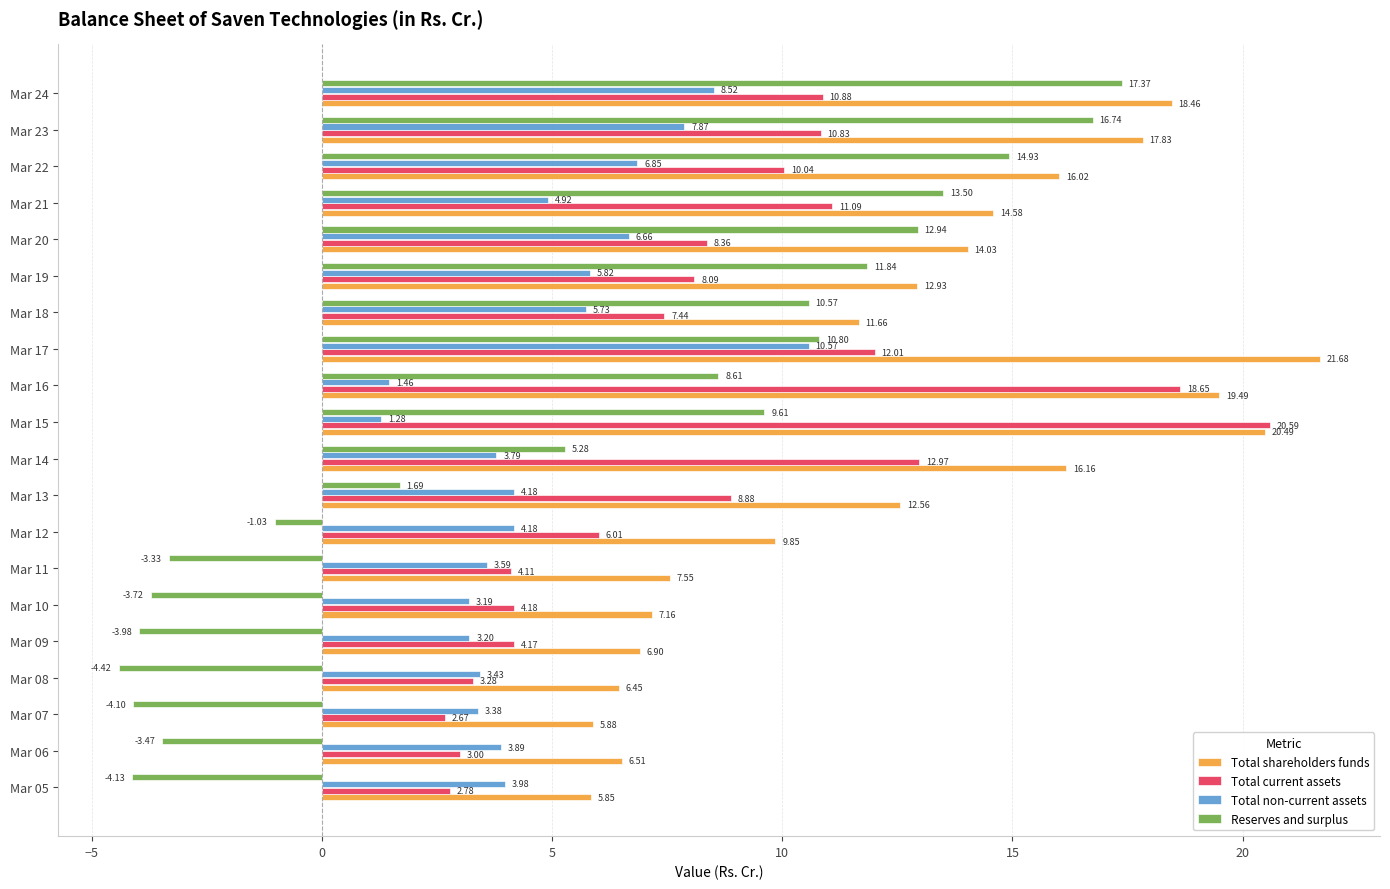

At which category is the sum across all series the highest?

Mar 24